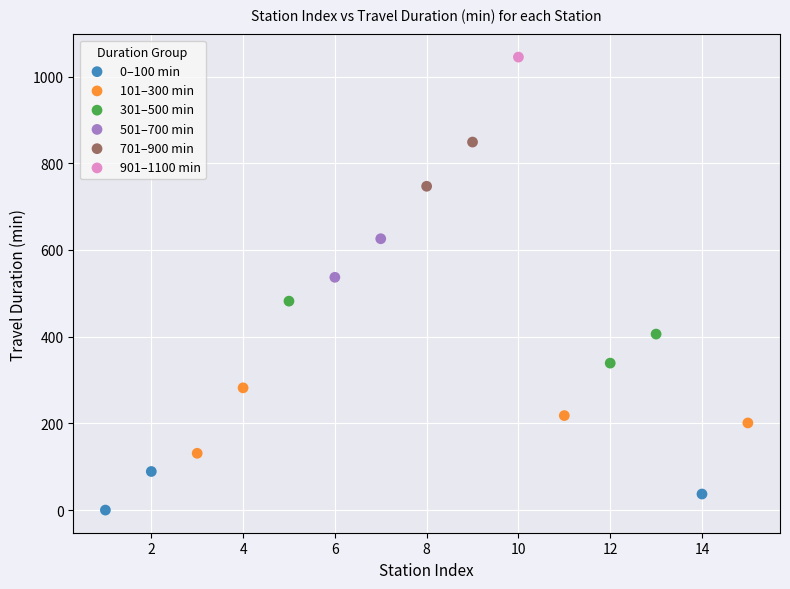

What are all the series names shown in the legend?

0–100 min, 101–300 min, 301–500 min, 501–700 min, 701–900 min, 901–1100 min